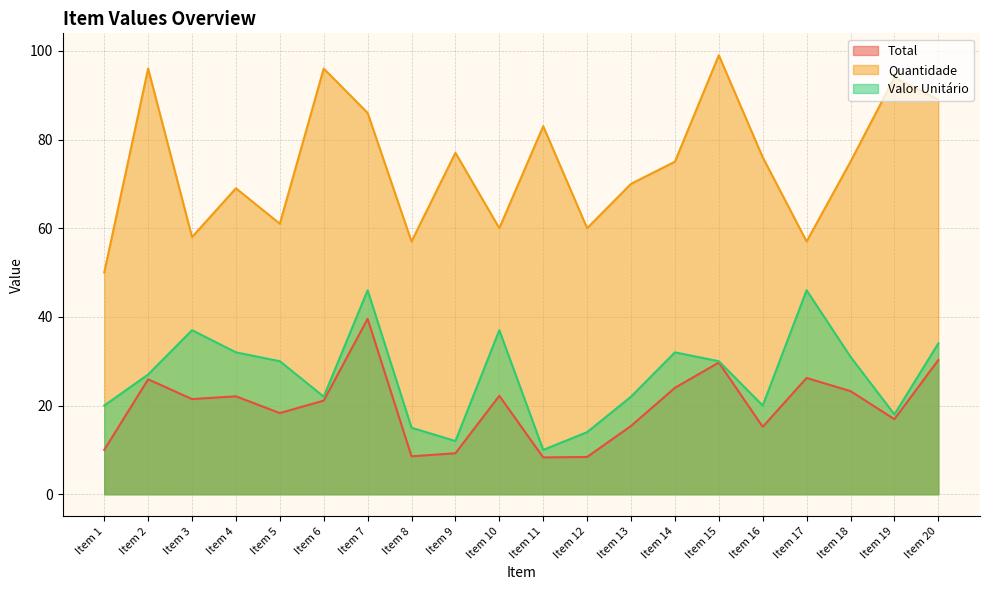

True or false: Total and Valor Unitário intersect in this chart.

False